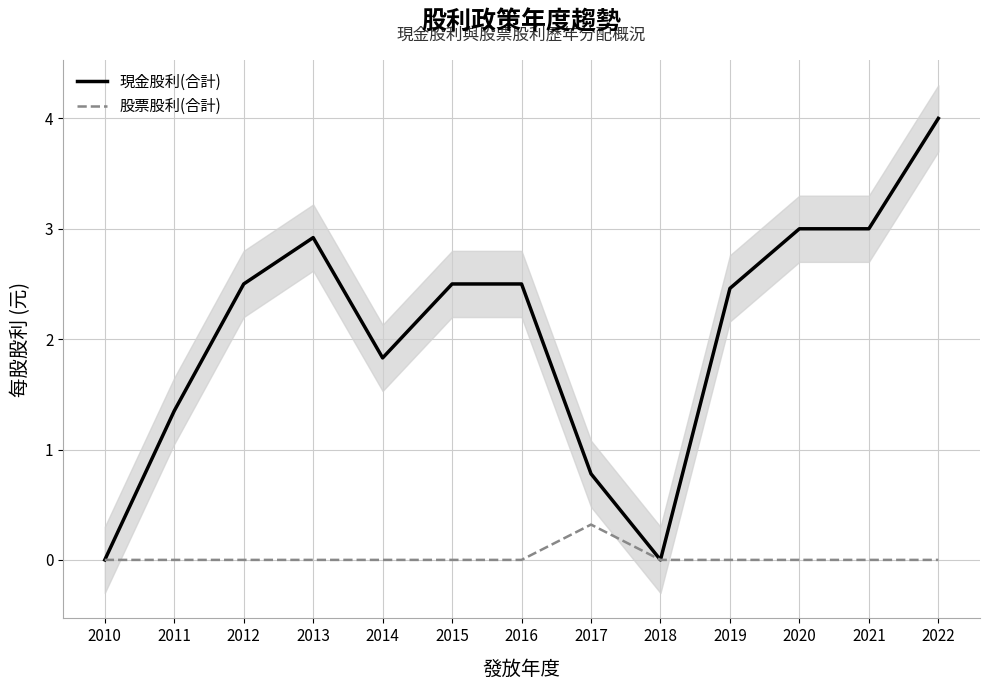

At which label is 現金股利(合計) closest to 2?

2014